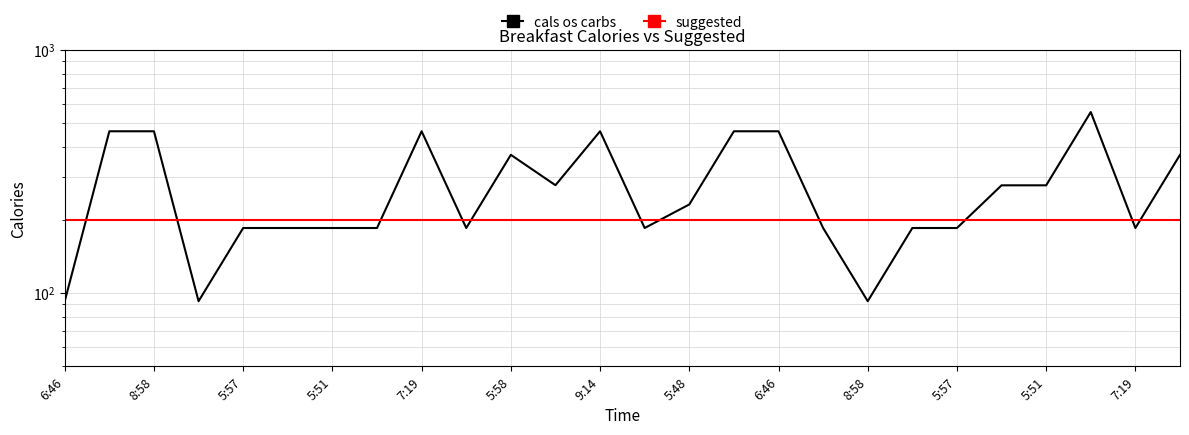

Between which two adjacent categories do suggested and cals os carbs first intersect?

6:46 and 8:58